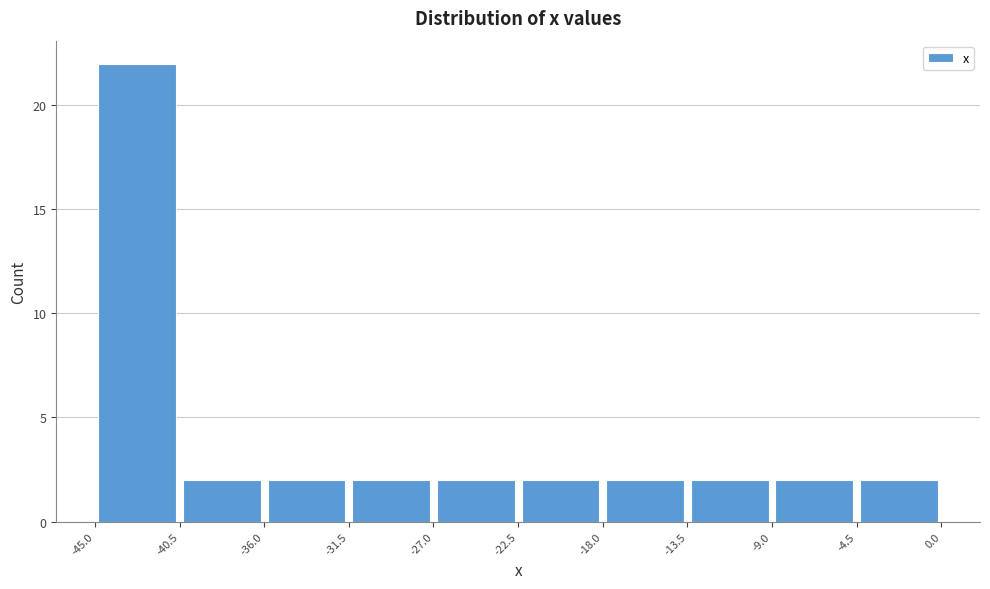

Reading left to right, list every bar in this chart as the range it spans on the x-axis followed by its height. The values are not printed on the chart, so give them approximately, as read against the axis.

-45.0 to -40.5: 22
-40.5 to -36.0: 2
-36.0 to -31.5: 2
-31.5 to -27.0: 2
-27.0 to -22.5: 2
-22.5 to -18.0: 2
-18.0 to -13.5: 2
-13.5 to -9.0: 2
-9.0 to -4.5: 2
-4.5 to 0.0: 2